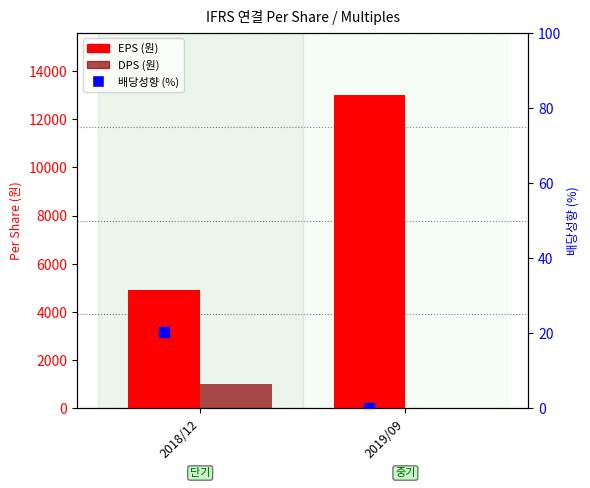

At how many categories does at least one series exceed 10779?

1